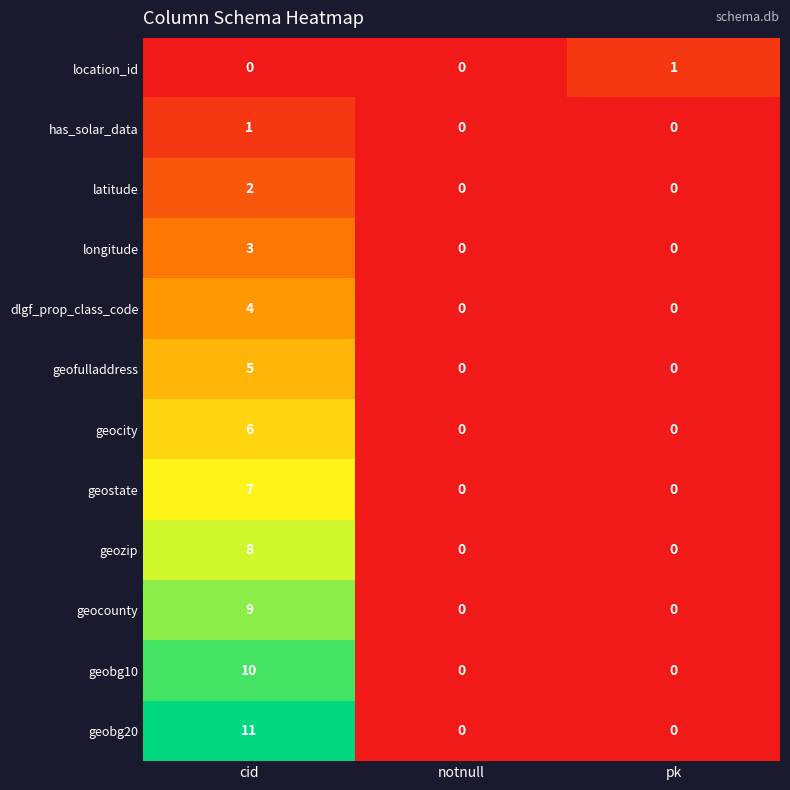

What is the average value of the geozip series?

3